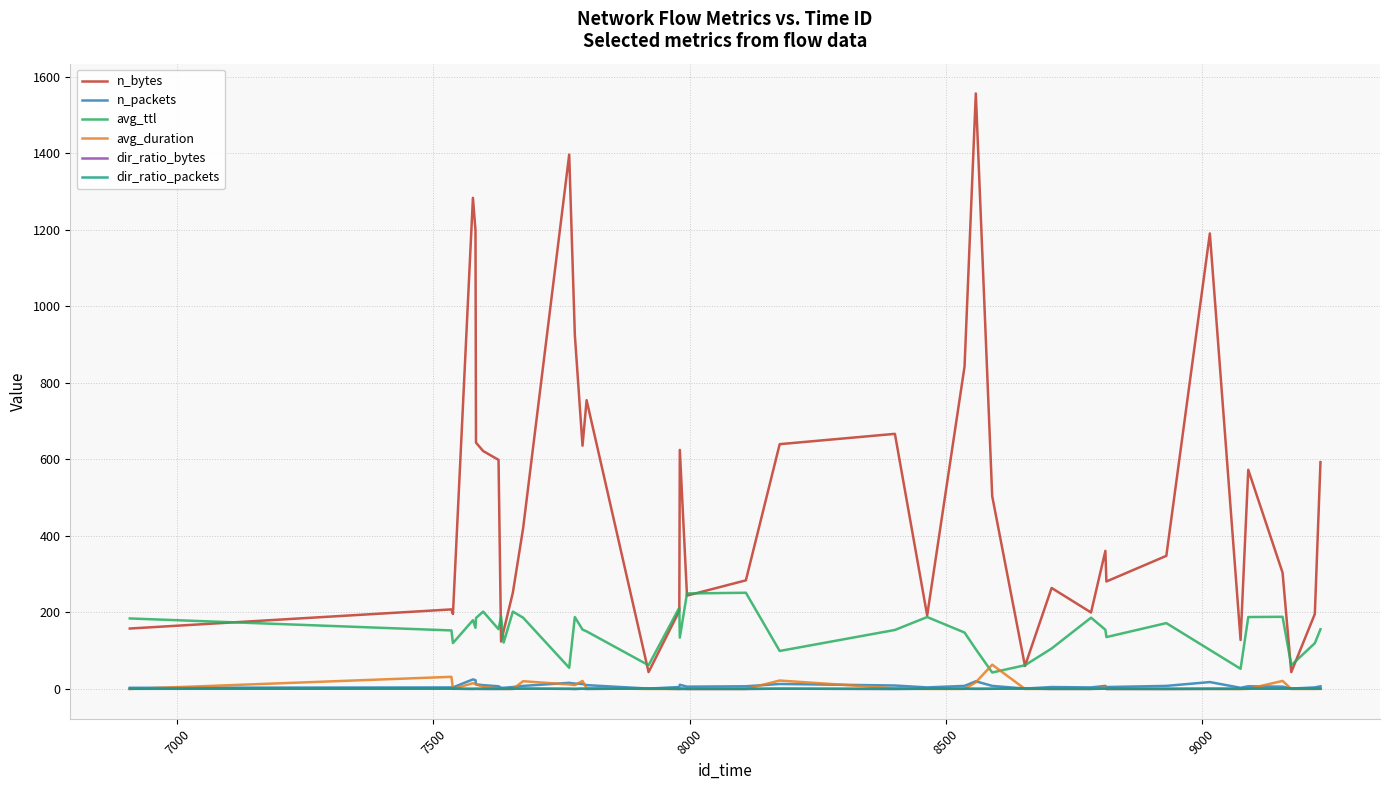

True or false: n_bytes and dir_ratio_packets cross at least once.

False